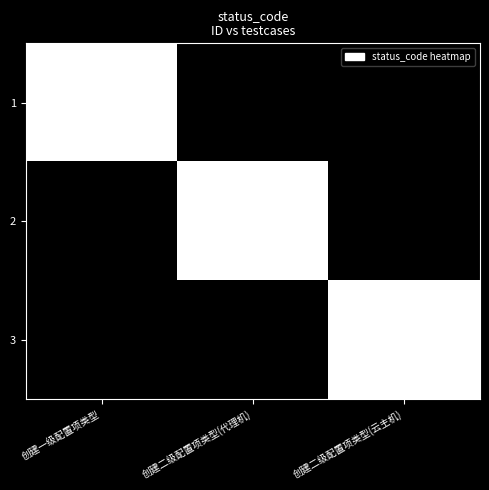

What is the greatest value displayed?

1